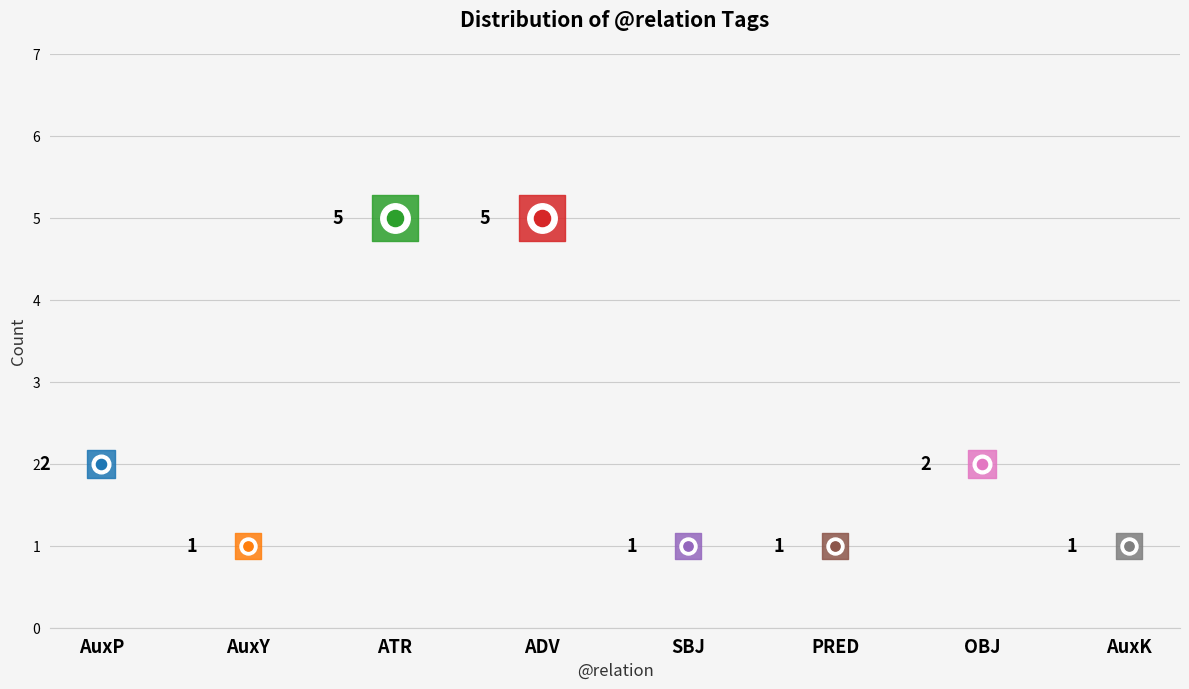

Which has a higher value, ADV or PRED?

ADV